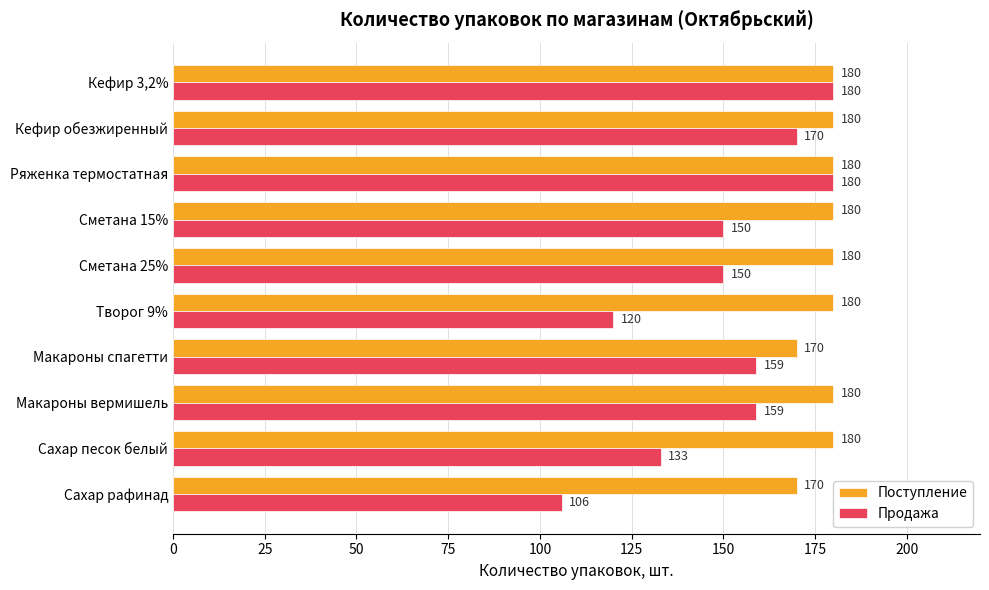

True or false: Продажа has a value of 150 at Сметана 25%.

True